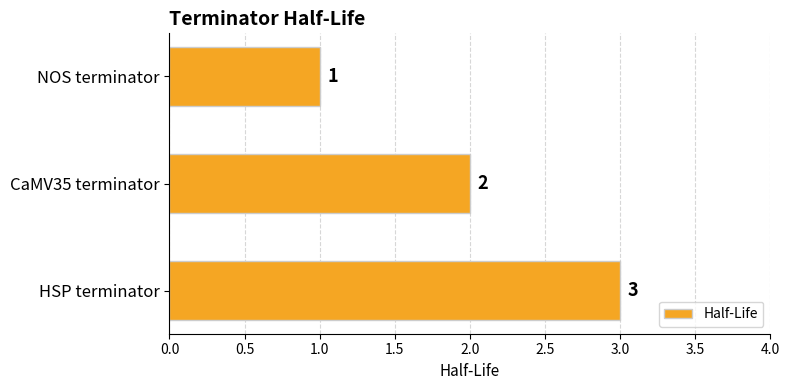

What is the value of the 1st bar from the top?

1